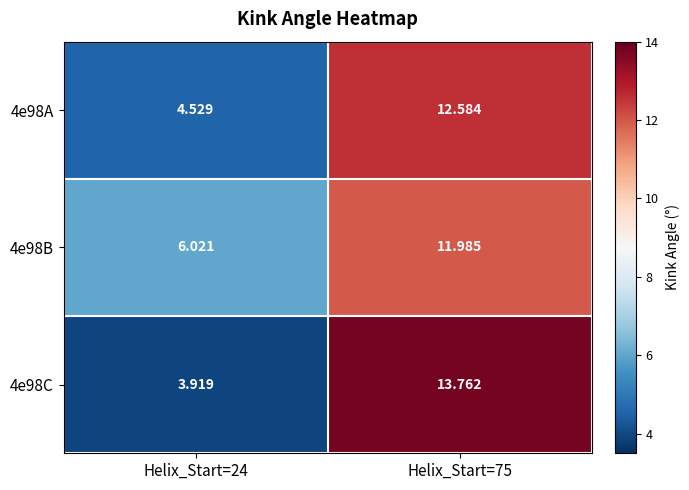

Is the value of 4e98B at Helix_Start=24 greater than the value of 4e98A at Helix_Start=24?

Yes